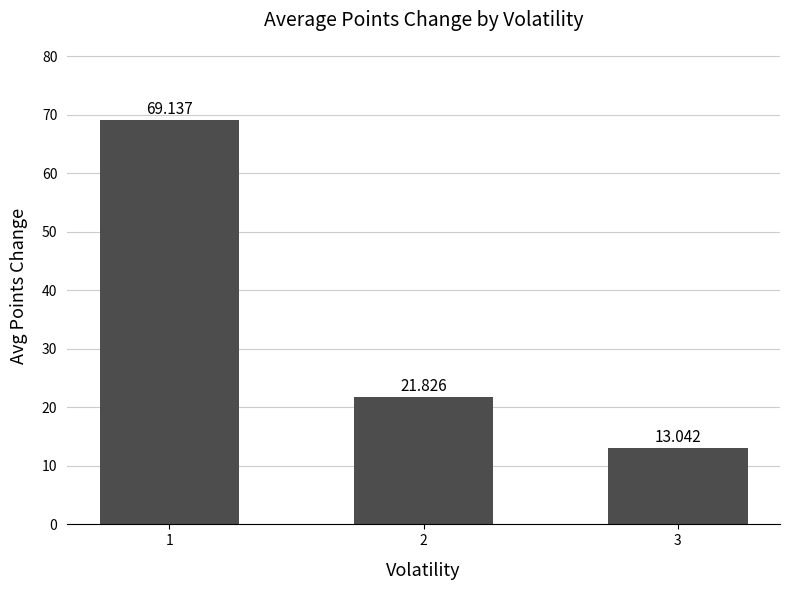

What is the average value?

34.7